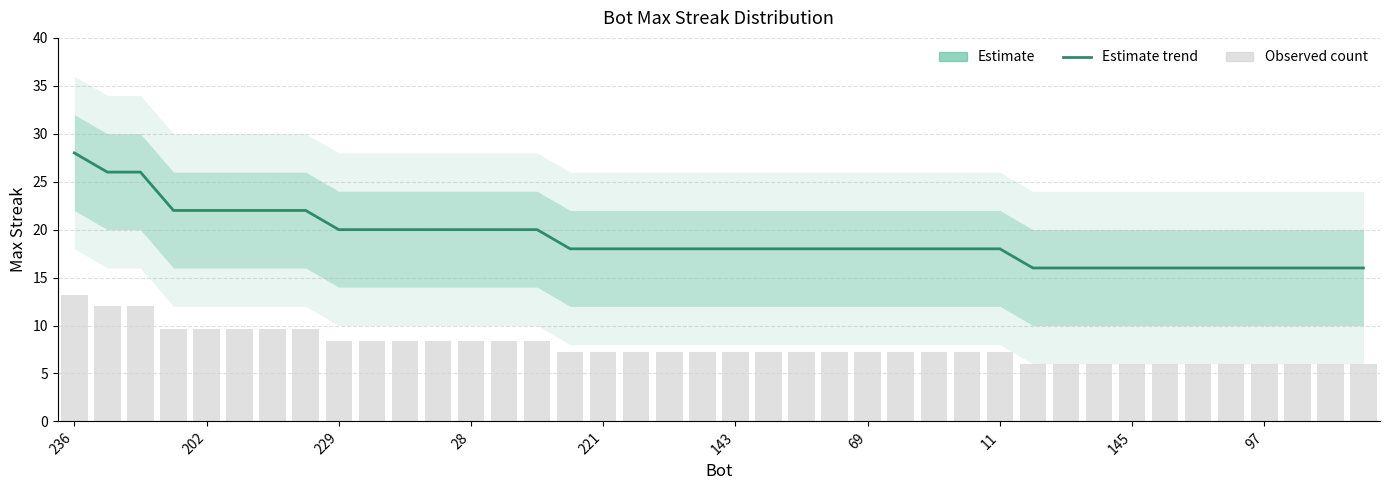

Which series has the largest range (max minus min)?

Estimate